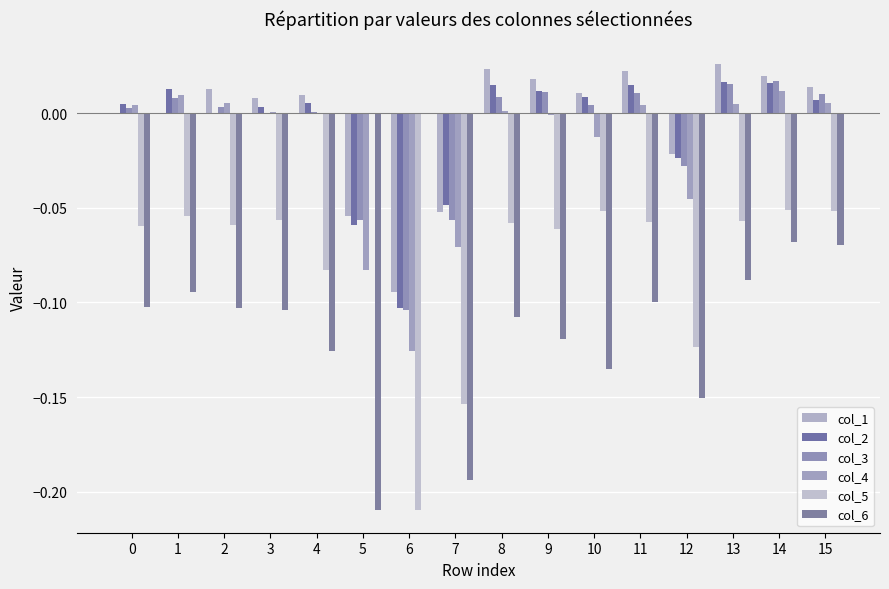

Reading right to left, list all the values displayed in this chart.

col_1: 0.0	0.0	0.0	-0.0	0.0	0.0	0.0	0.0	-0.1	-0.1	-0.1	0.0	0.0	0.0	0.0	0.0
col_2: 0.0	0.0	0.0	-0.0	0.0	0.0	0.0	0.0	-0.0	-0.1	-0.1	0.0	0.0	0.0	0.0	0.0
col_3: 0.0	0.0	0.0	-0.0	0.0	0.0	0.0	0.0	-0.1	-0.1	-0.1	0.0	0.0	0.0	0.0	0.0
col_4: 0.0	0.0	0.0	-0.0	0.0	-0.0	-0.0	0.0	-0.1	-0.1	-0.1	-0.0	0.0	0.0	0.0	0.0
col_5: -0.1	-0.1	-0.1	-0.1	-0.1	-0.1	-0.1	-0.1	-0.2	-0.2	-0.0	-0.1	-0.1	-0.1	-0.1	-0.1
col_6: -0.1	-0.1	-0.1	-0.2	-0.1	-0.1	-0.1	-0.1	-0.2	-0.0	-0.2	-0.1	-0.1	-0.1	-0.1	-0.1